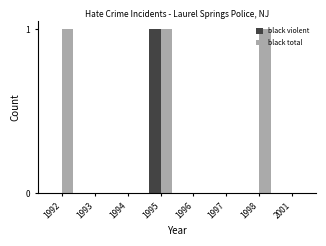

True or false: black total has a value of -1 at 1993.

False